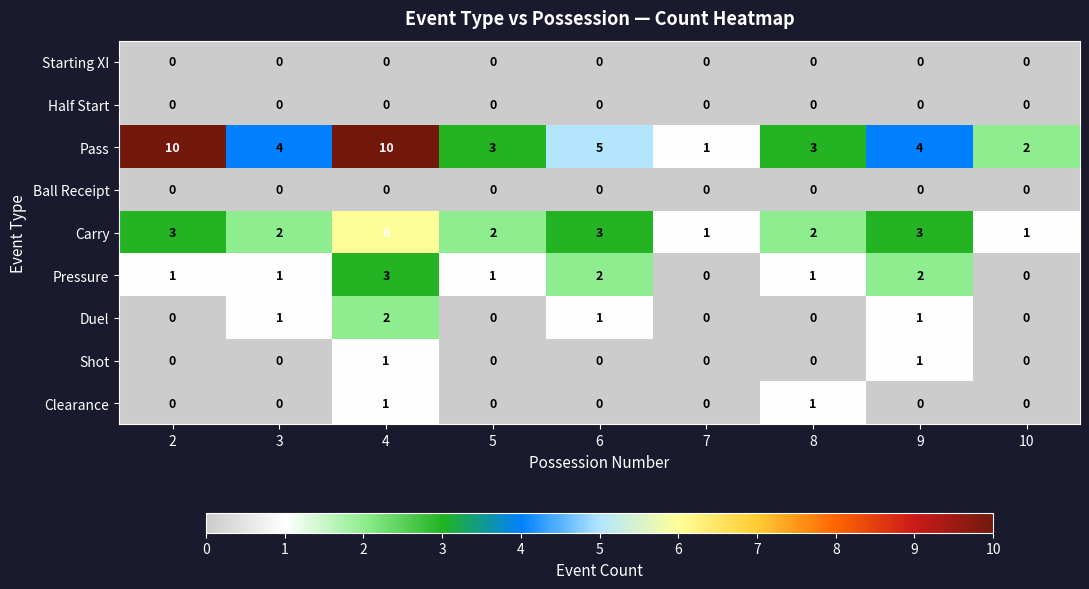

Which series has the largest range (max minus min)?

Pass